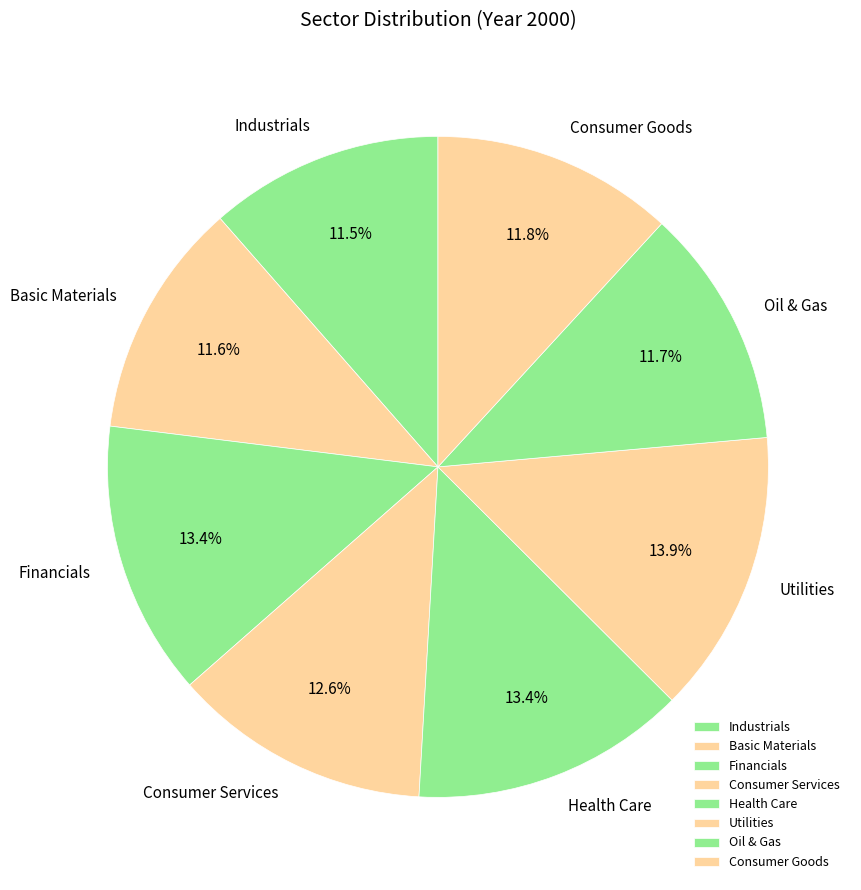

To the nearest percent, what portion does Consumer Services represent?

13%